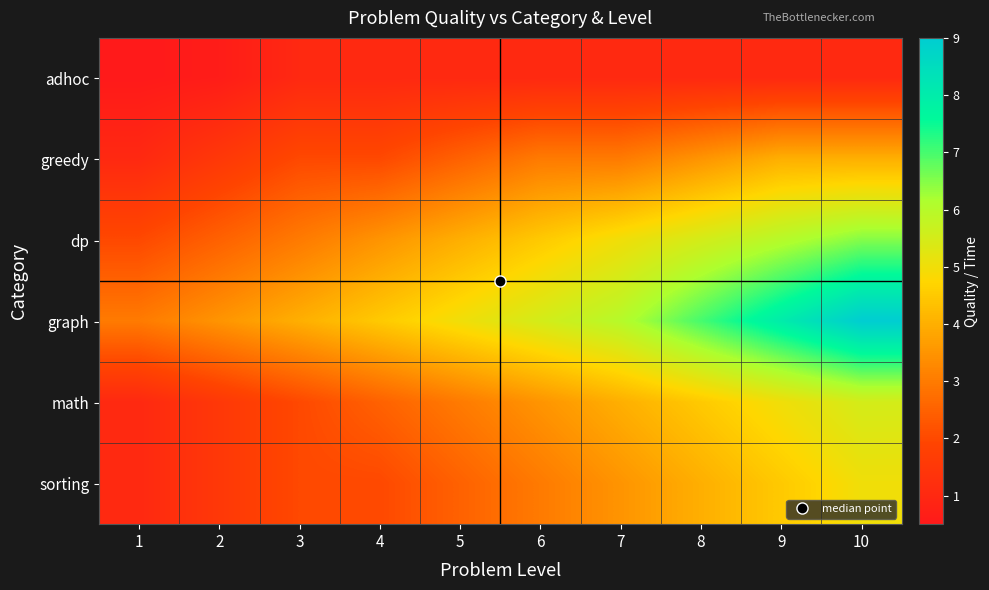

Reading left to right, list all the values displayed in this chart.

adhoc: 1=0.5	2=0.6	3=1.0	4=1.0	5=1.0	6=1.0	7=1.0	8=1.0	9=1.0	10=1.0
greedy: 1=1.0	2=1.5	3=2.0	4=2.0	5=2.5	6=3.0	7=3.0	8=3.5	9=4.0	10=4.0
dp: 1=2.0	2=2.5	3=3.0	4=3.5	5=4.0	6=4.5	7=5.0	8=5.5	9=6.0	10=6.5
graph: 1=3.0	2=3.5	3=4.0	4=4.5	5=5.0	6=5.5	7=6.0	8=7.0	9=8.0	10=9.0
math: 1=1.0	2=1.5	3=2.0	4=2.5	5=3.0	6=3.5	7=4.0	8=4.5	9=5.0	10=5.5
sorting: 1=1.0	2=1.5	3=2.0	4=2.0	5=2.5	6=3.0	7=3.5	8=4.0	9=4.5	10=5.0